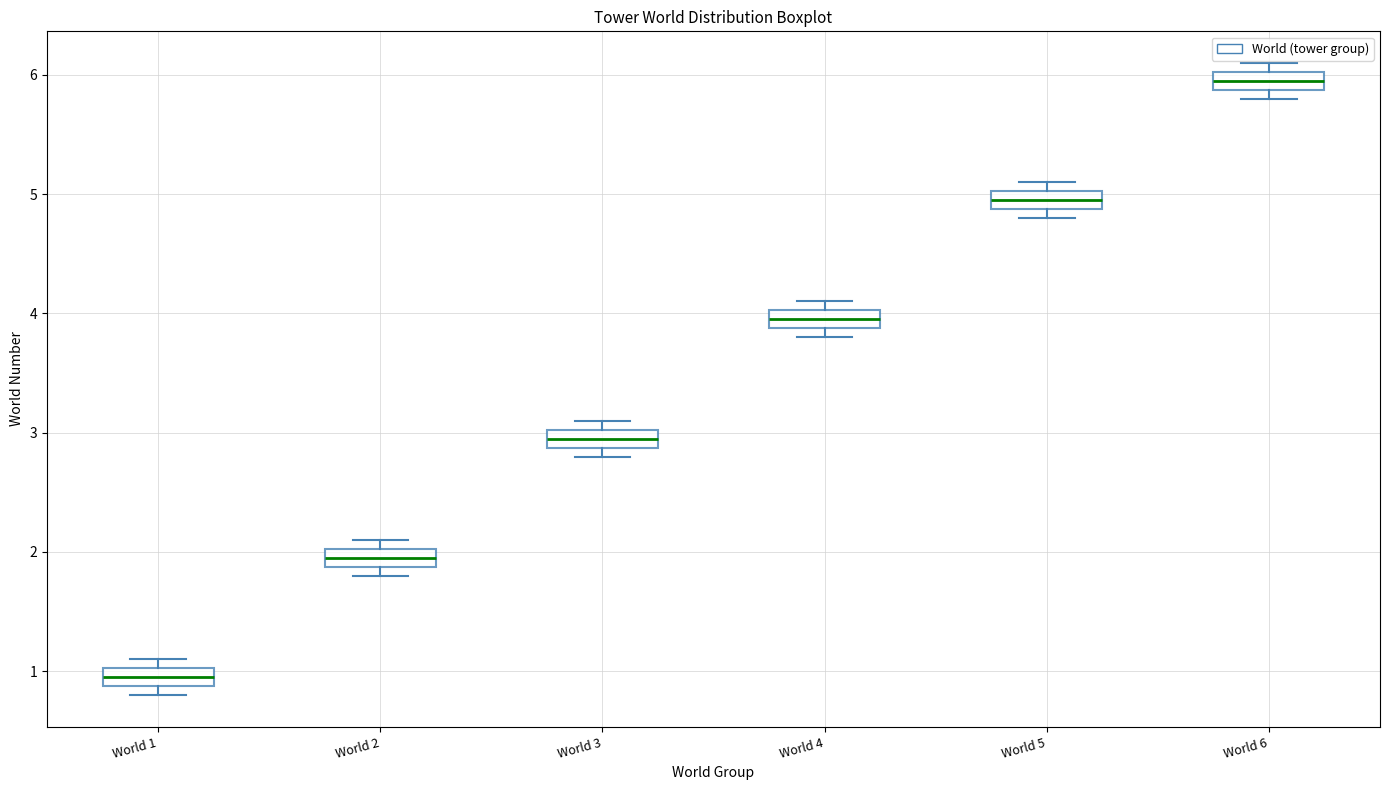

Where is the lower edge of the box for World 6 on the y-axis? The values are not printed on the chart, so give them approximately, as read against the axis.

5.9